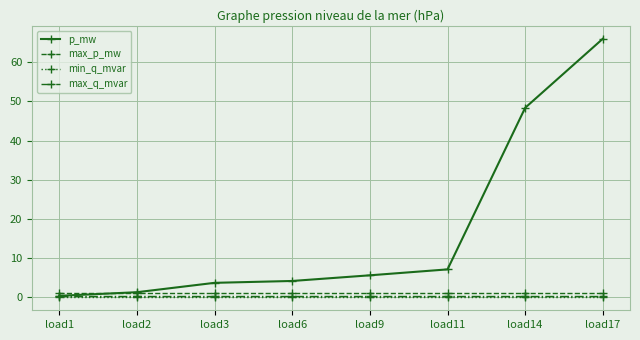

True or false: max_p_mw and max_q_mvar cross at least once.

False